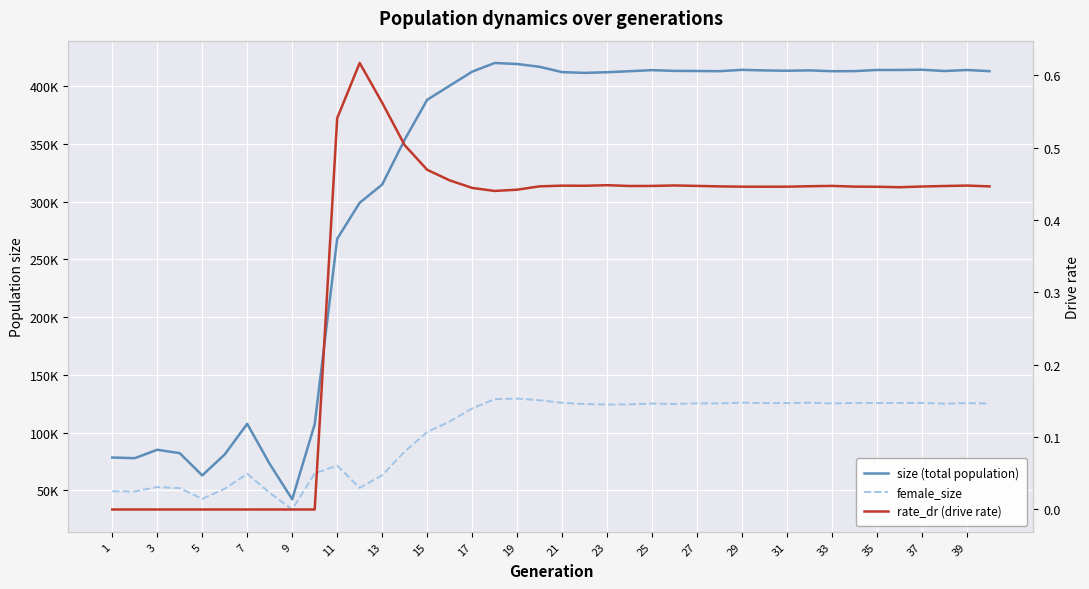

Rank the series at 17 from lowest to highest value.

rate_dr (drive rate), female_size, size (total population)